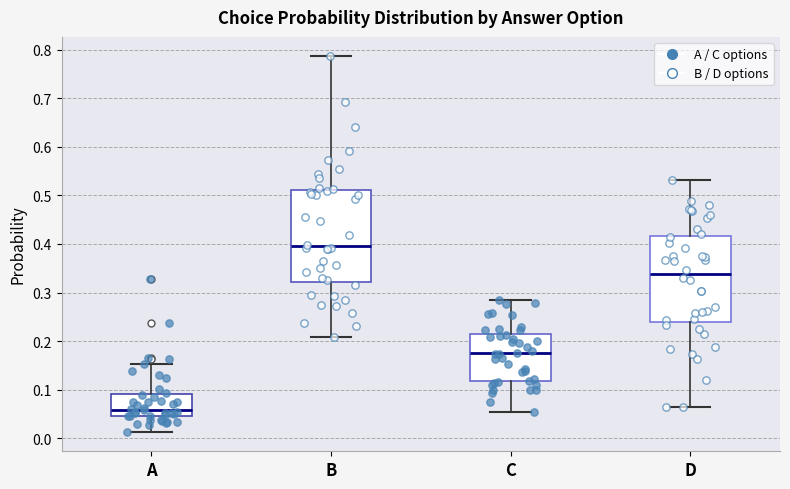

Where does the lower whisker of the box for D end on the y-axis? The values are not printed on the chart, so give them approximately, as read against the axis.

0.06